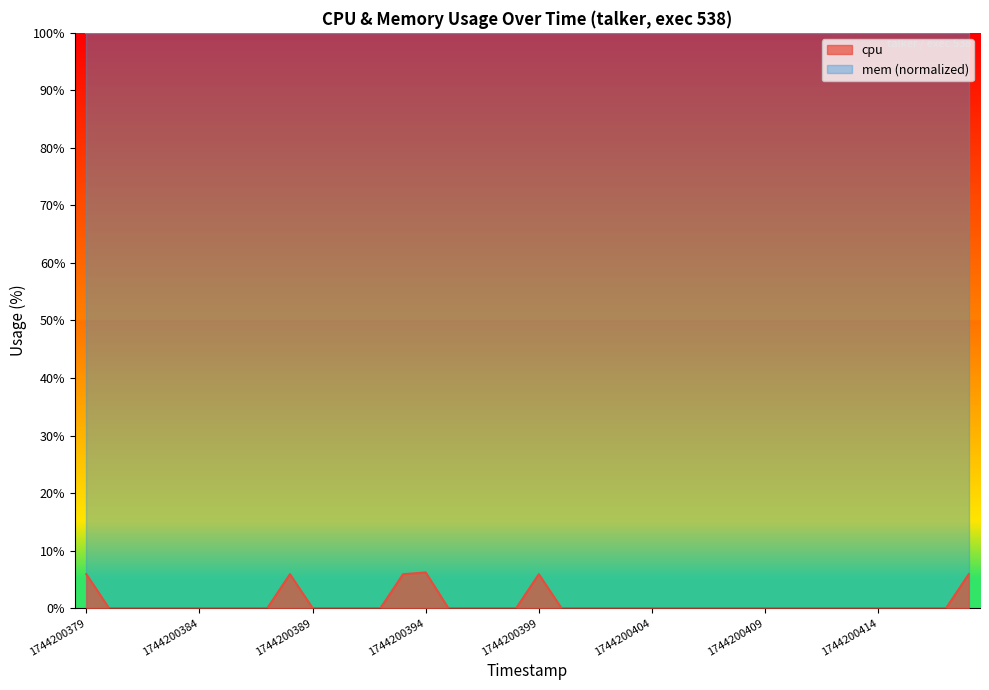

List the labels in order of value, smallest first.

1744200380, 1744200381, 1744200382, 1744200383, 1744200384, 1744200385, 1744200386, 1744200387, 1744200389, 1744200390, 1744200391, 1744200392, 1744200395, 1744200396, 1744200397, 1744200398, 1744200400, 1744200401, 1744200402, 1744200403, 1744200404, 1744200405, 1744200406, 1744200407, 1744200408, 1744200409, 1744200410, 1744200411, 1744200412, 1744200413, 1744200414, 1744200415, 1744200416, 1744200417, 1744200379, 1744200388, 1744200393, 1744200399, 1744200418, 1744200394